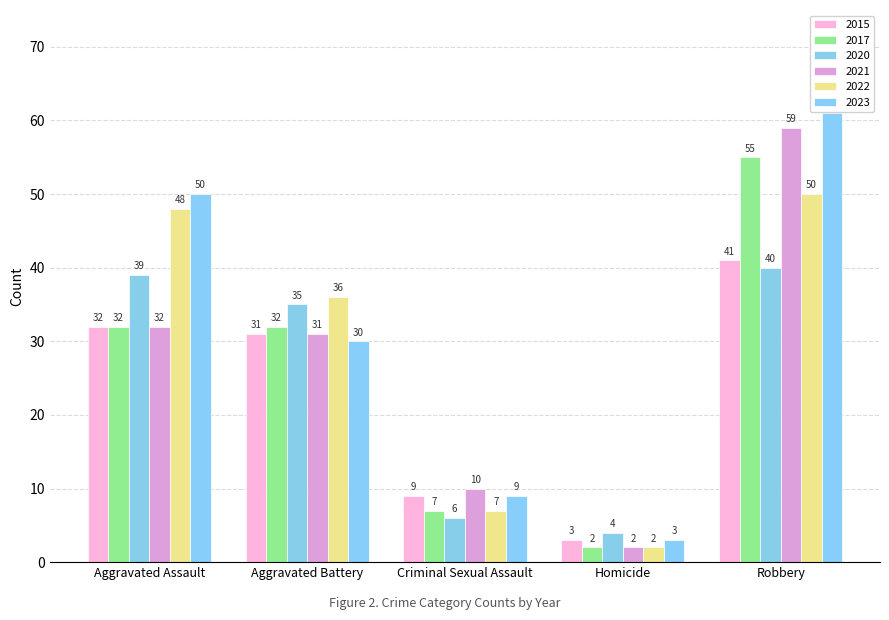

Reading left to right, what are all the values shown in this chart?

2015: Aggravated Assault=32	Aggravated Battery=31	Criminal Sexual Assault=9	Homicide=3	Robbery=41
2017: Aggravated Assault=32	Aggravated Battery=32	Criminal Sexual Assault=7	Homicide=2	Robbery=55
2020: Aggravated Assault=39	Aggravated Battery=35	Criminal Sexual Assault=6	Homicide=4	Robbery=40
2021: Aggravated Assault=32	Aggravated Battery=31	Criminal Sexual Assault=10	Homicide=2	Robbery=59
2022: Aggravated Assault=48	Aggravated Battery=36	Criminal Sexual Assault=7	Homicide=2	Robbery=50
2023: Aggravated Assault=50	Aggravated Battery=30	Criminal Sexual Assault=9	Homicide=3	Robbery=61